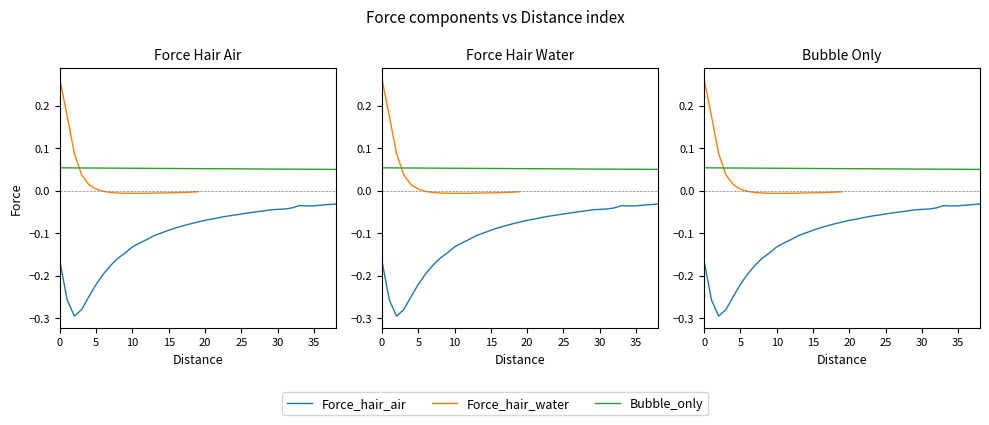

How many times do Force_hair_water and Bubble_only cross each other?

1